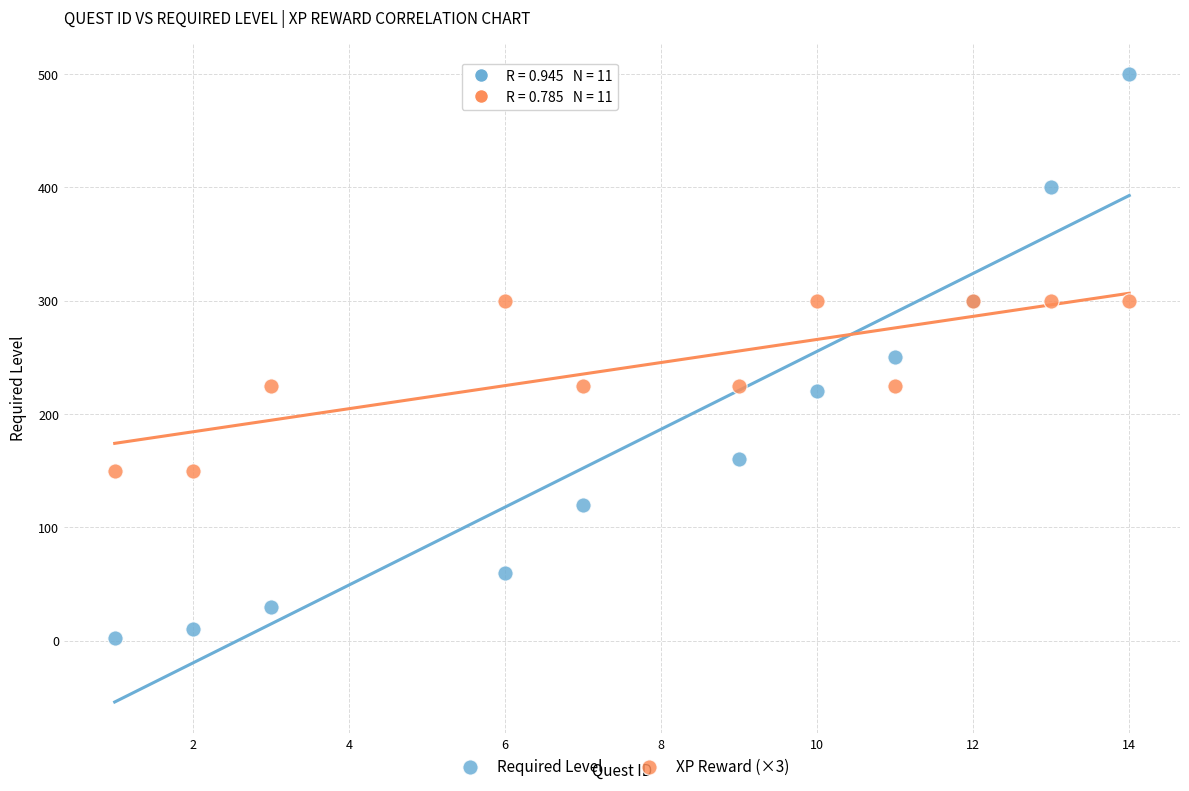

Which series contains the highest Y value?

Required Level